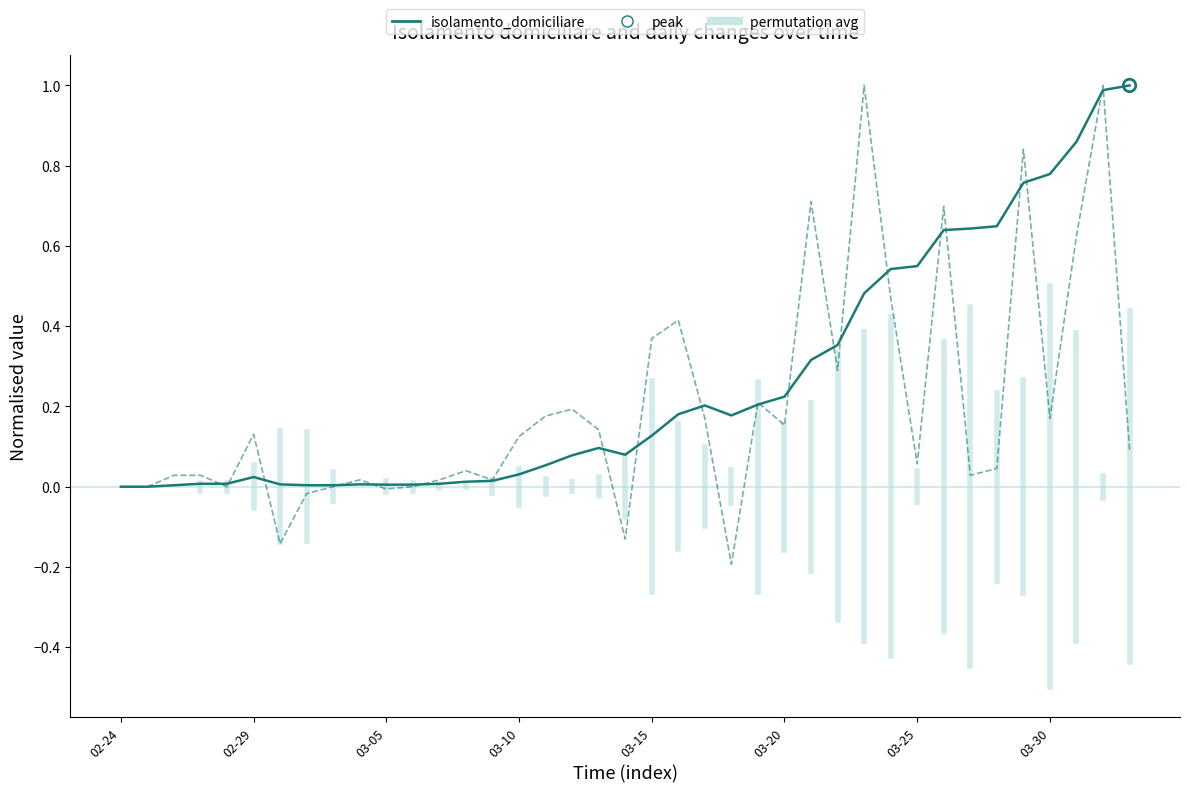

What is the total value across all series at 2020-03-21?

1.0